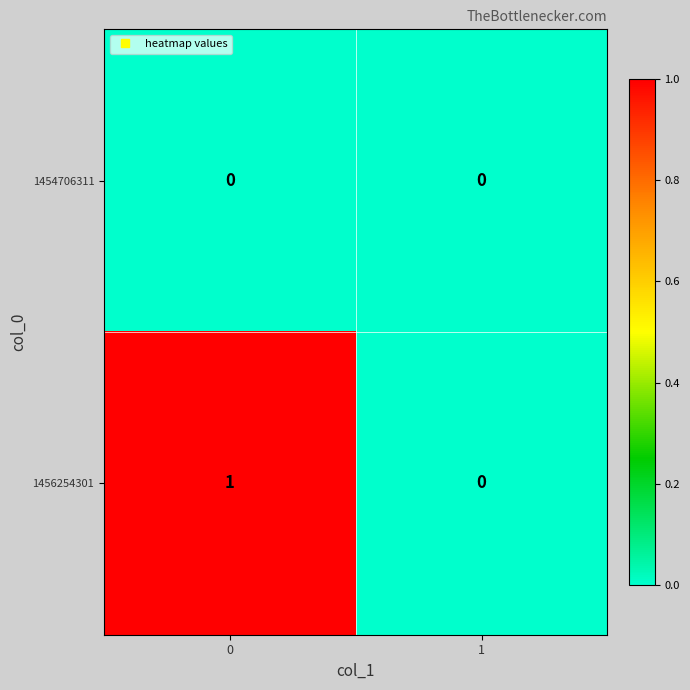

At 0, list the series in order from smallest to largest.

1454706311, 1456254301